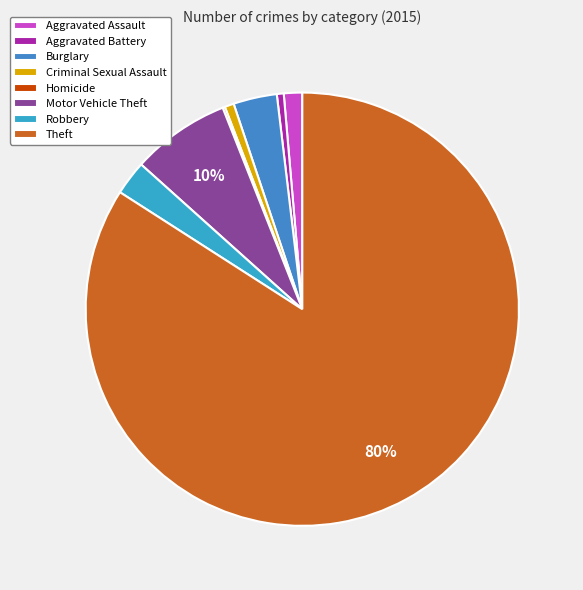

How many slices are in this pie chart?

8